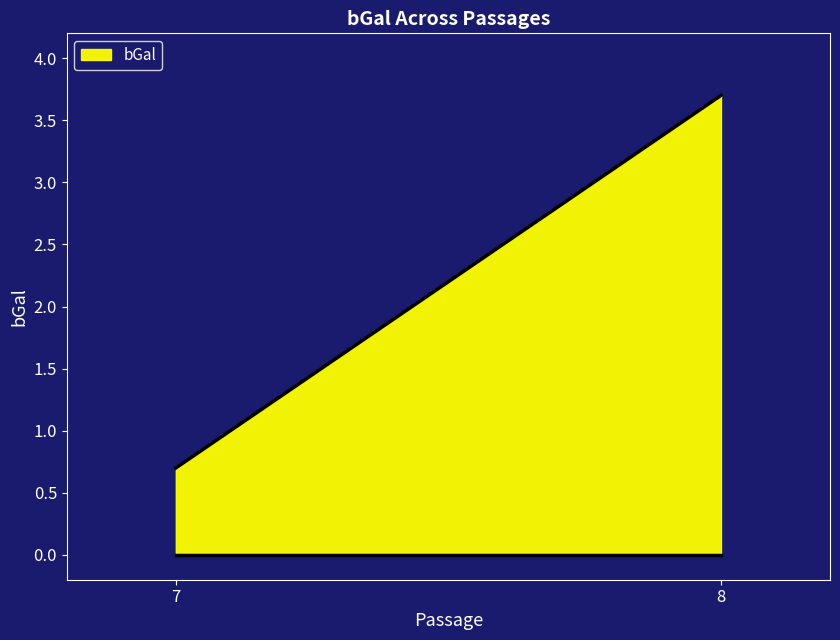

List the labels in order of value, largest first.

8, 7